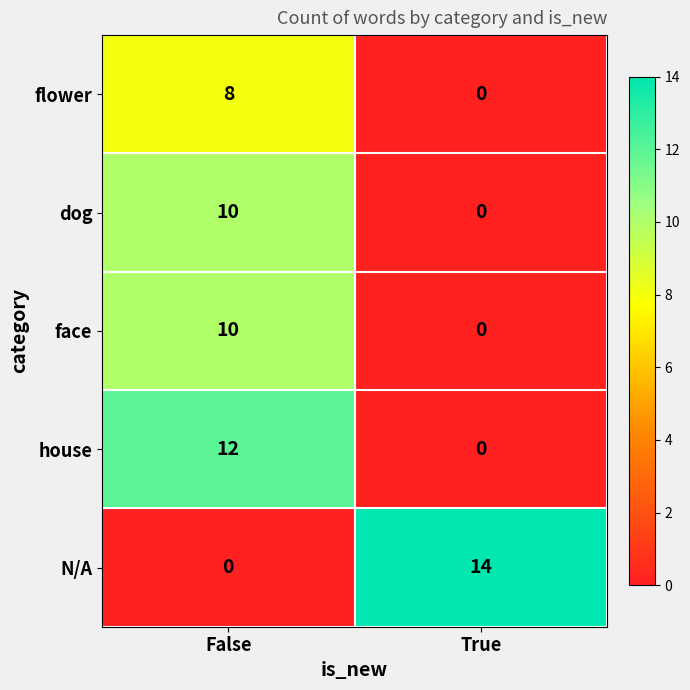

How many distinct data groups are displayed?

5